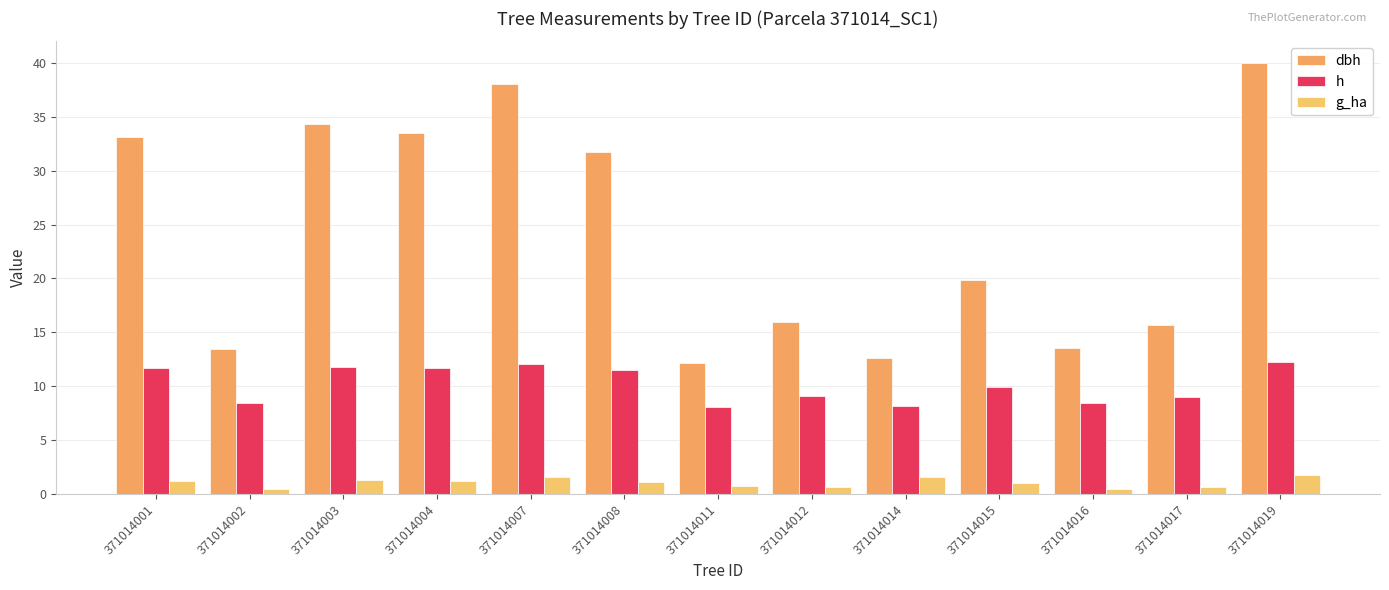

Which category has the lowest value in the h series?

371014011